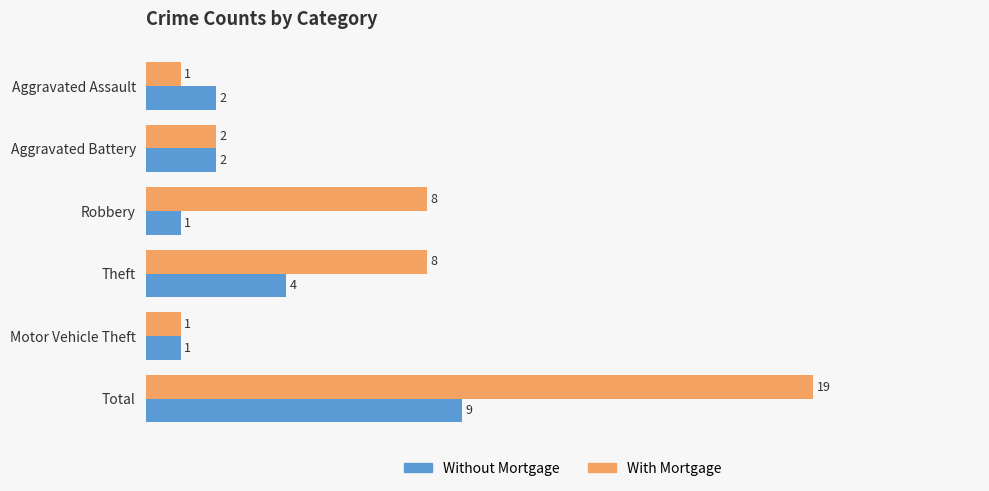

At how many categories does at least one series exceed 5?

3